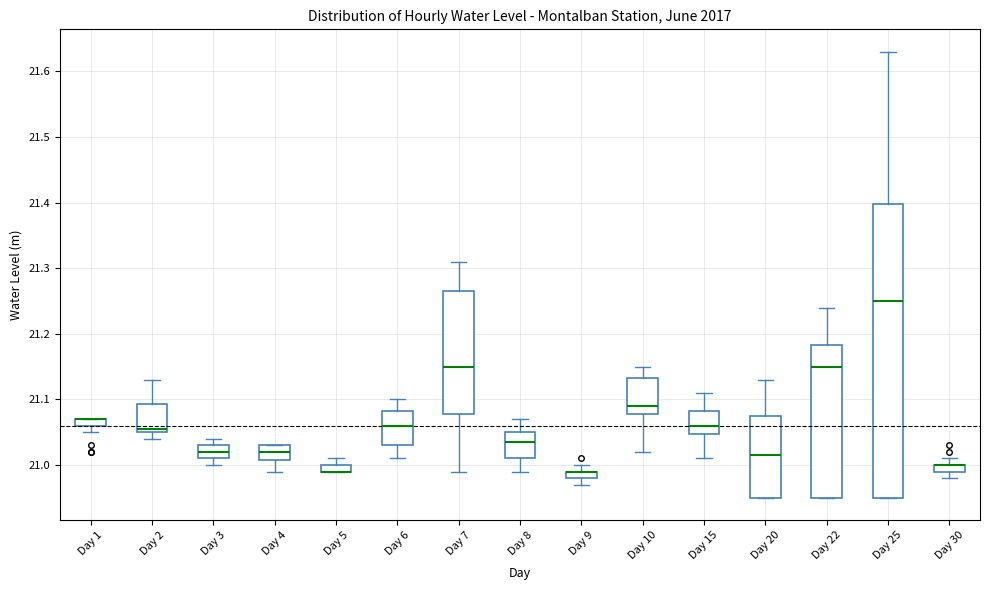

Where does the upper whisker of the box for Day 10 end on the y-axis? The values are not printed on the chart, so give them approximately, as read against the axis.

21.15